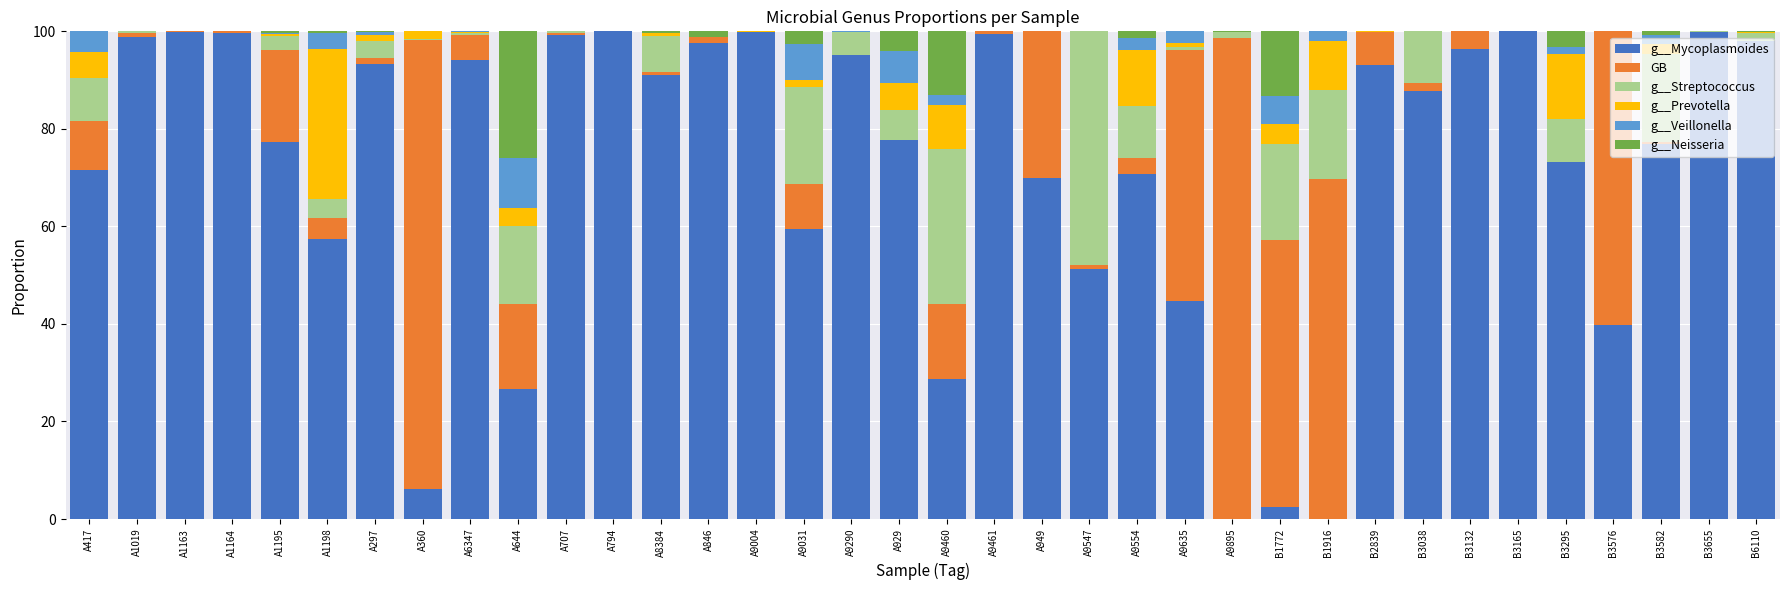

What is the sum of all g__Mycoplasmoides values?

2577.1